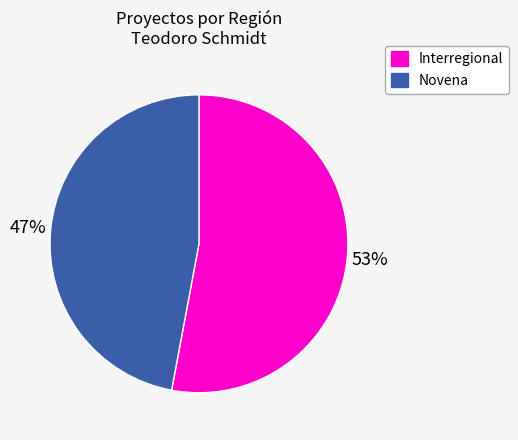

Does any single category account for the majority?

Yes